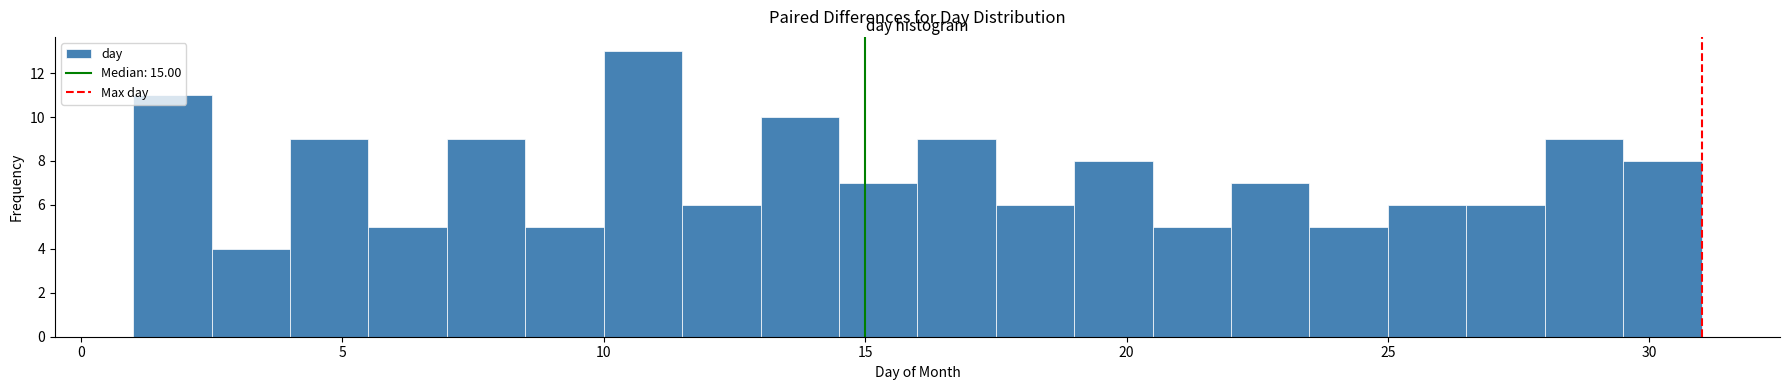

Around what value on the x-axis is the tallest bar? Give the approximate position of its centre, as read against the axis.

11.0